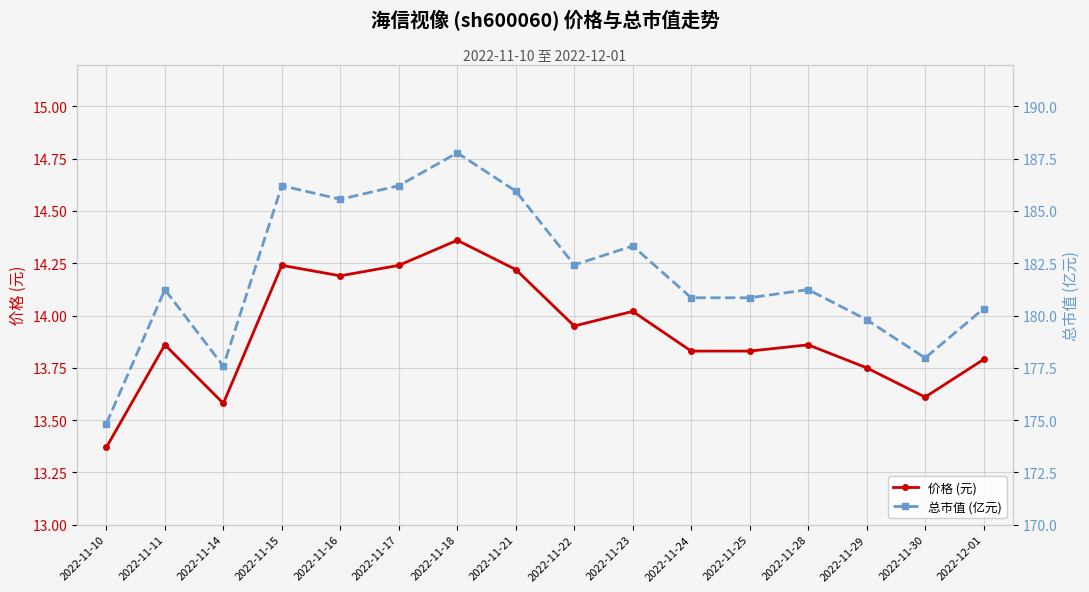

What is the maximum value for 总市值 (亿元)?

187.8